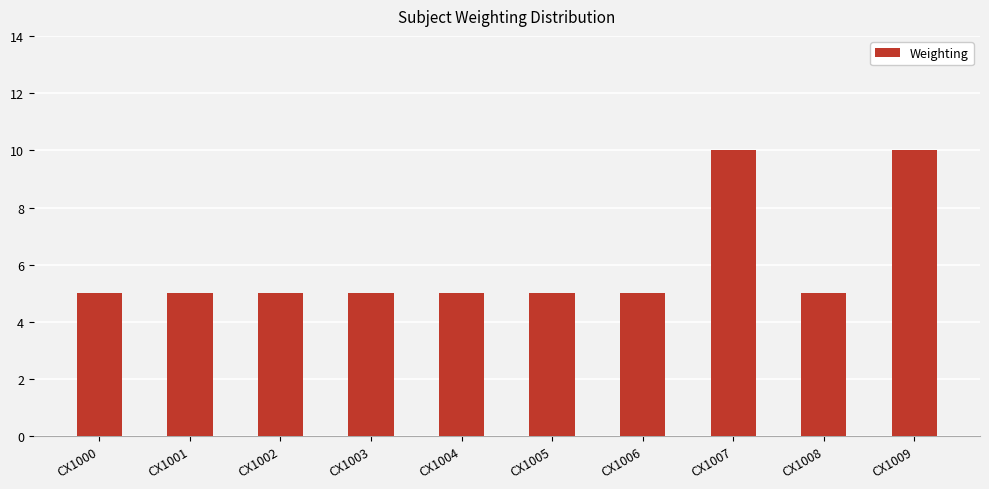

How many bars are there in total?

10